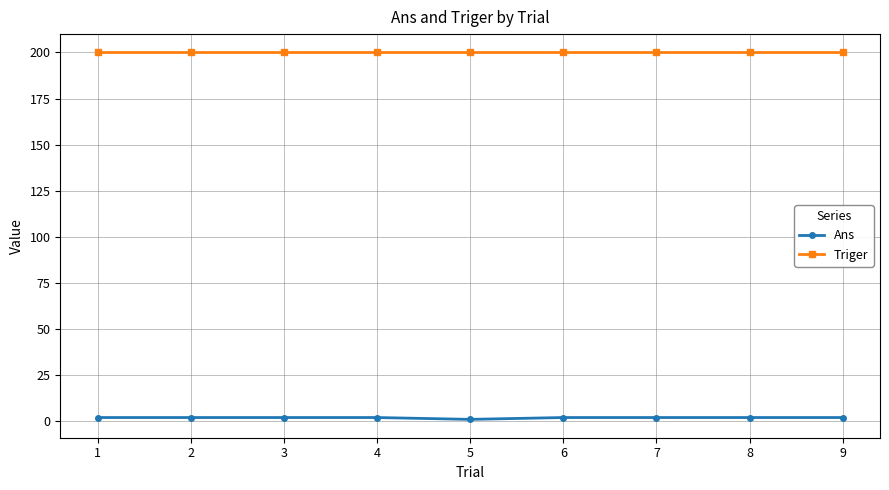

Which series has the largest range (max minus min)?

Ans